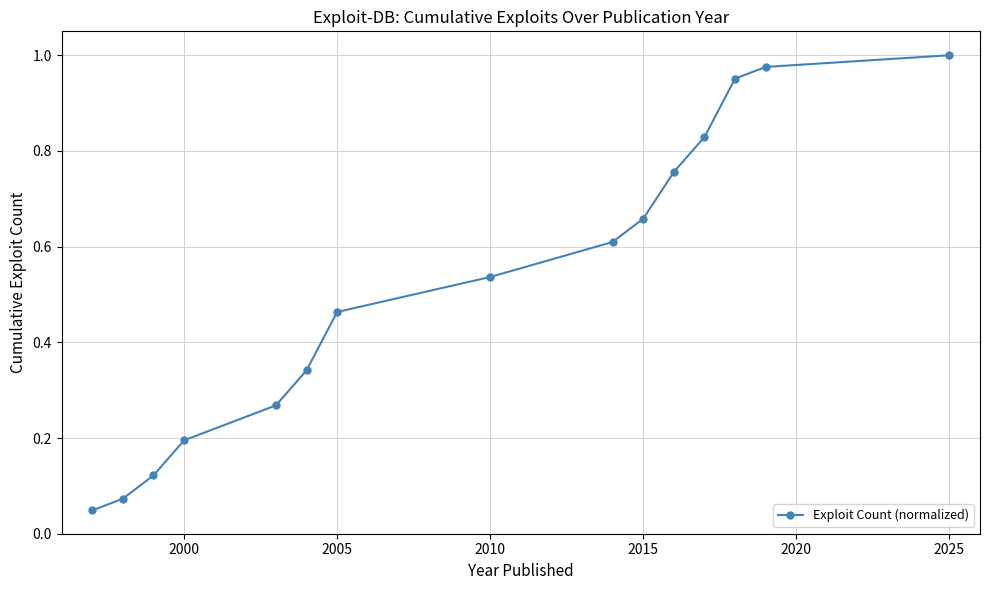

Does the chart have visible grid lines?

Yes